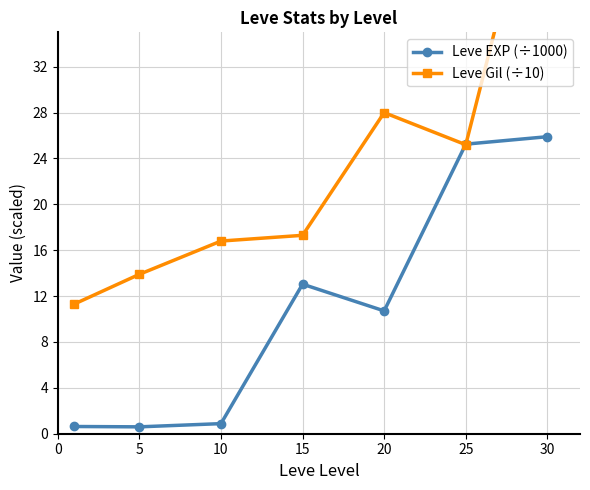

Where is the first local minimum for Leve EXP (÷1000)?

5